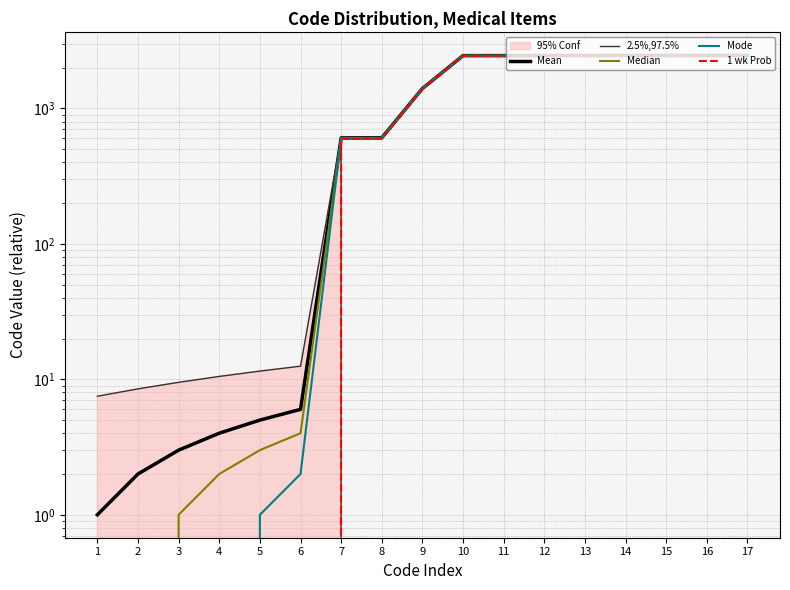

The value of Median at 10 is 1646.9. True or false?

False